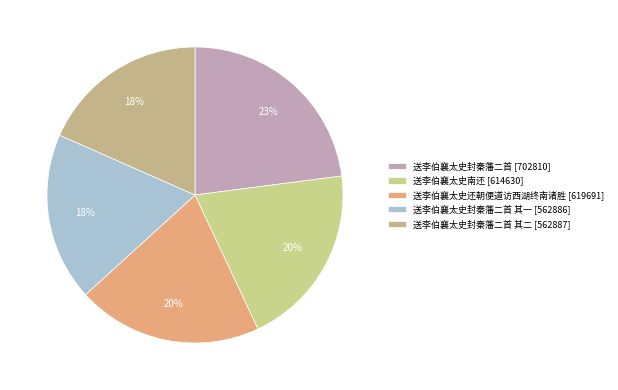

To the nearest percent, what is the average slice percentage?

20%